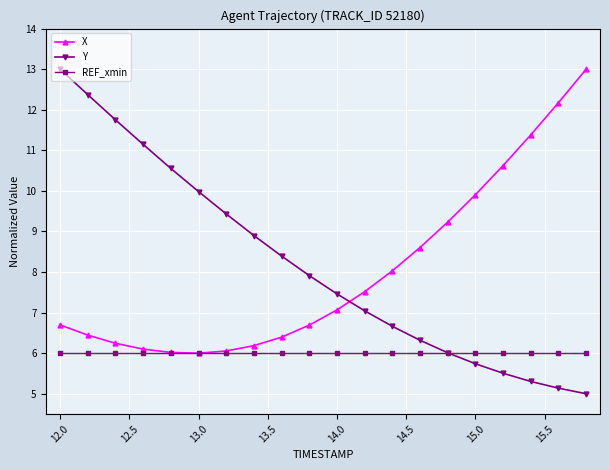

What is the maximum value for X?

13.0